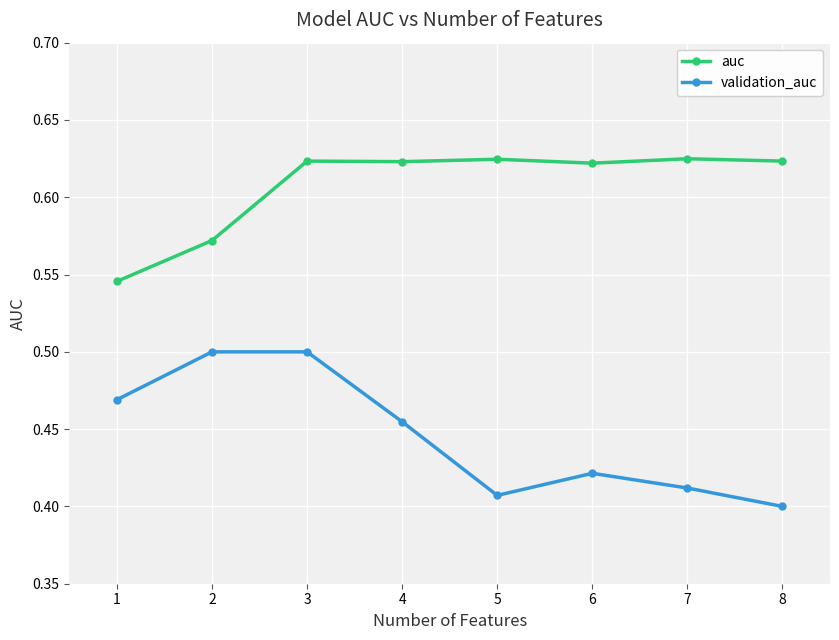

What are all the series names shown in the legend?

auc, validation_auc